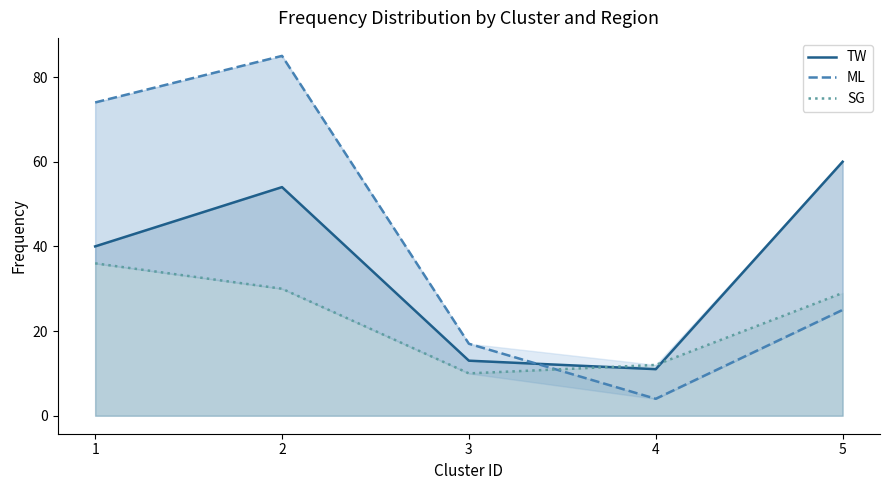

How many categories are shown in the chart?

5